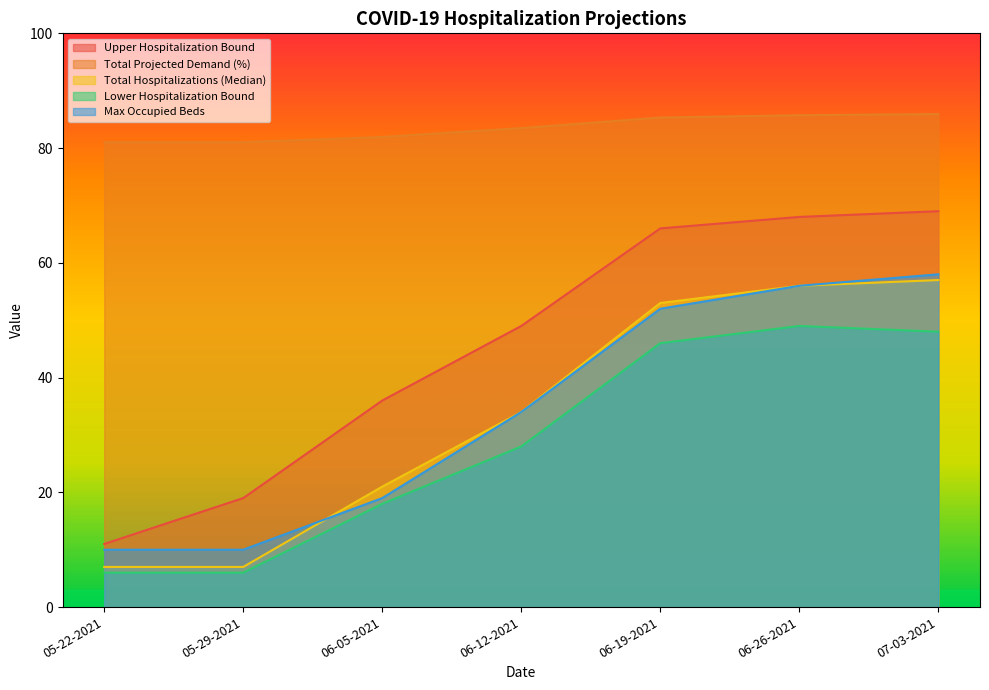

At which label does Total Projected Demand (%) first exceed 83?

06-12-2021